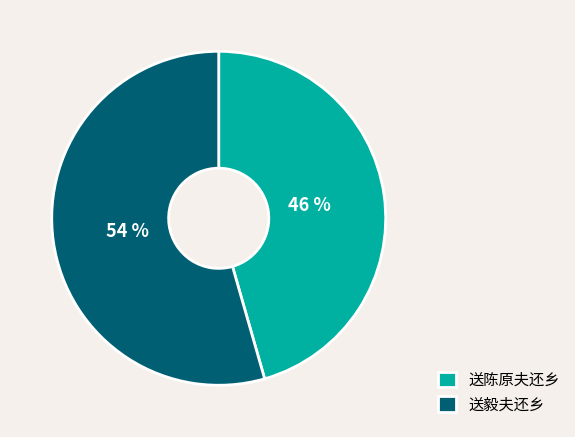

What is the largest slice in the pie chart?

送毅夫还乡